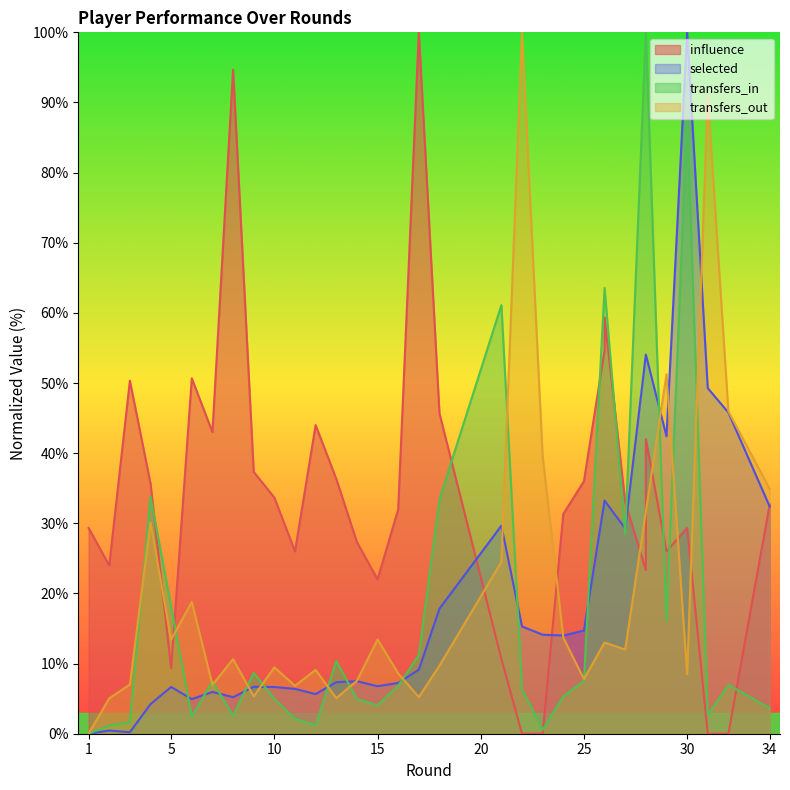

Reading left to right, extract all data points from this chart.

influence: 1=29.3	2=24.0	3=50.3	4=35.7	5=9.3	6=50.7	7=43.0	8=94.7	9=37.3	10=33.7	11=26.0	12=44.0	13=36.3	14=27.3	15=22.0	16=32.0	17=100.0	18=45.7	21=10.7	22=0.0	23=0.0	24=31.3	25=36.0	26=54.7	26=59.3	27=33.0	28=23.3	28=42.0	29=26.0	30=29.3	31=0.0	32=0.0	34=32.7
selected: 1=0.0	2=0.5	3=0.2	4=4.2	5=6.7	6=4.9	7=6.0	8=5.2	9=6.7	10=6.7	11=6.4	12=5.7	13=7.4	14=7.5	15=6.8	16=7.2	17=9.1	18=17.8	21=29.7	22=15.3	23=14.1	24=14.0	25=14.7	26=33.2	26=33.2	27=29.3	28=54.1	28=54.1	29=42.4	30=100.0	31=49.3	32=45.8	34=32.4
transfers_in: 1=0.0	2=1.2	3=1.6	4=33.8	5=18.1	6=2.4	7=7.5	8=2.5	9=8.7	10=5.0	11=2.1	12=1.2	13=10.4	14=4.9	15=4.1	16=6.8	17=11.2	18=33.4	21=61.1	22=6.3	23=0.5	24=5.4	25=7.6	26=63.6	26=63.6	27=28.5	28=100.0	28=100.0	29=16.0	30=88.0	31=2.7	32=7.0	34=3.7
transfers_out: 1=0.0	2=5.1	3=7.0	4=30.1	5=13.4	6=18.8	7=7.0	8=10.6	9=5.3	10=9.5	11=6.8	12=9.1	13=5.1	14=7.5	15=13.4	16=8.6	17=5.2	18=9.7	21=24.5	22=100.0	23=39.6	24=13.7	25=7.8	26=13.0	26=13.0	27=12.0	28=31.7	28=31.7	29=51.3	30=8.5	31=91.1	32=46.0	34=34.9